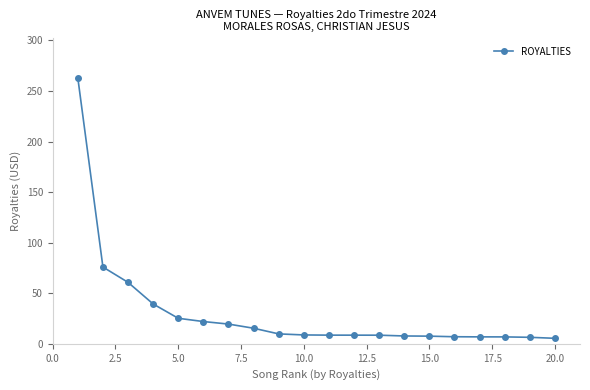

Does the chart display data point markers on the line(s)?

Yes